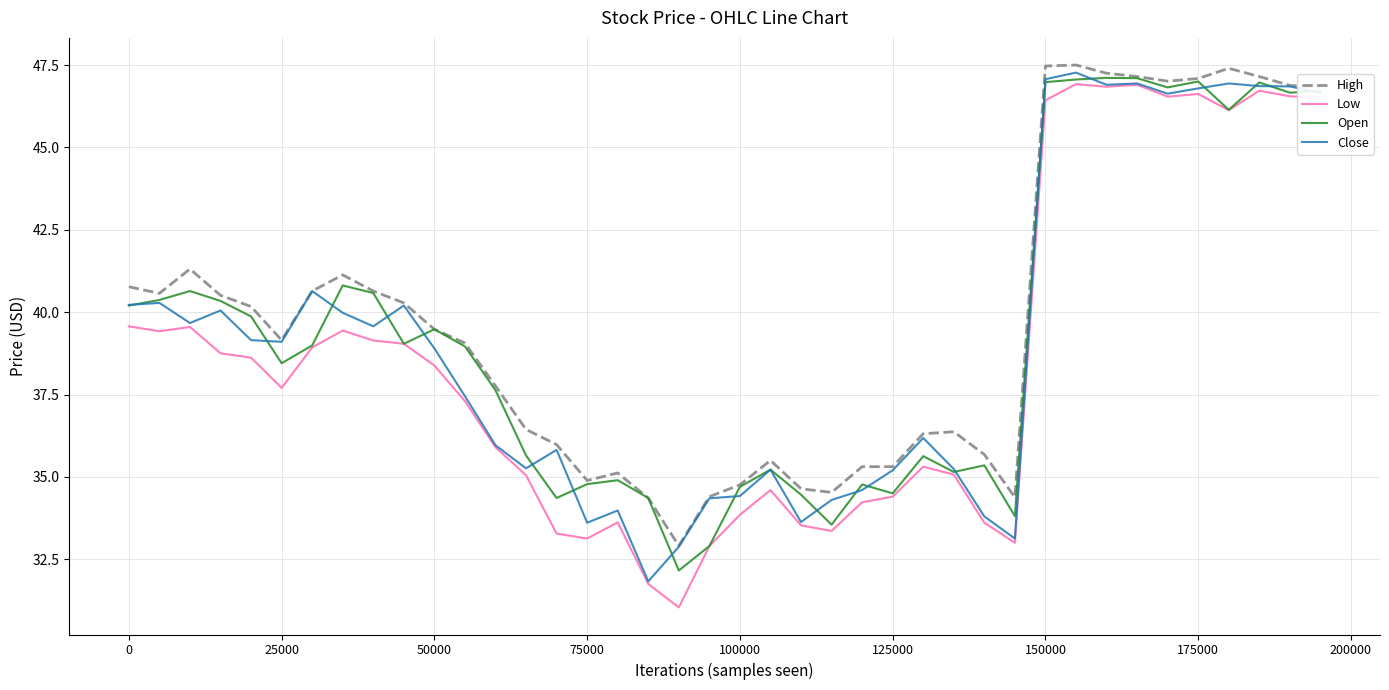

How many values in the Close series are below 39?

20